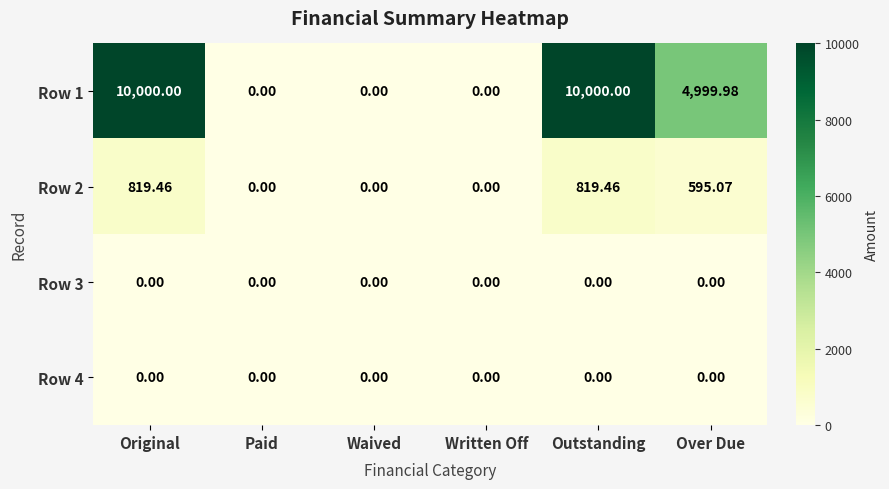

At which label does Row 1 first exceed 4999?

Original